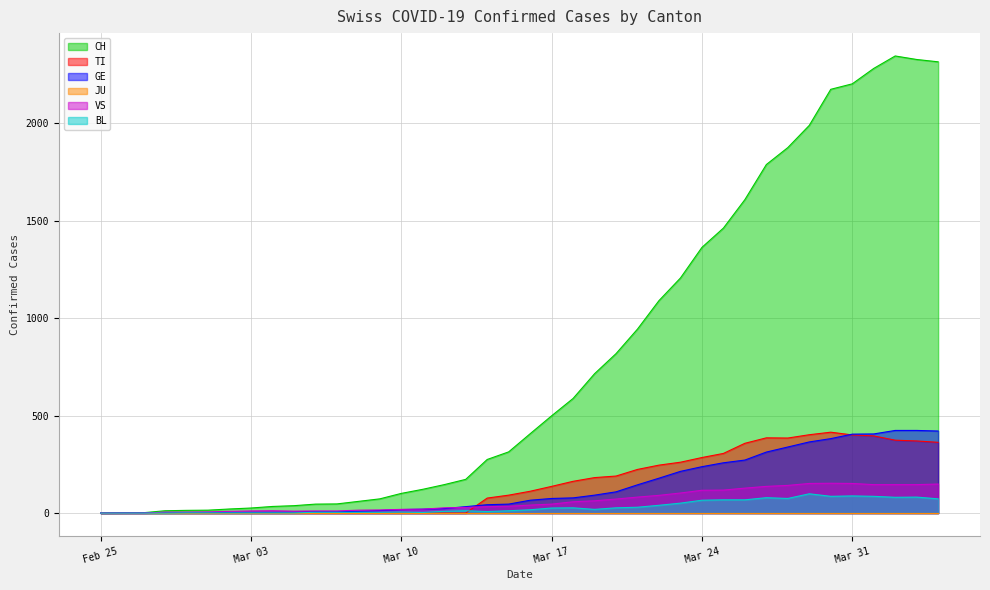

Which category has the highest value in the BL series?

2020-03-29